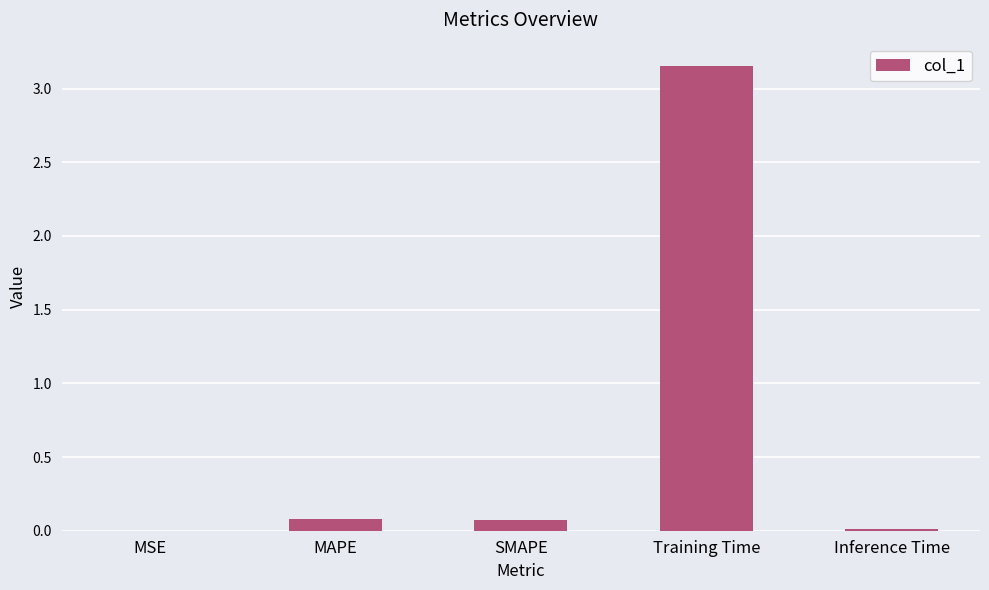

What is the difference between the values at SMAPE and Training Time?

3.1